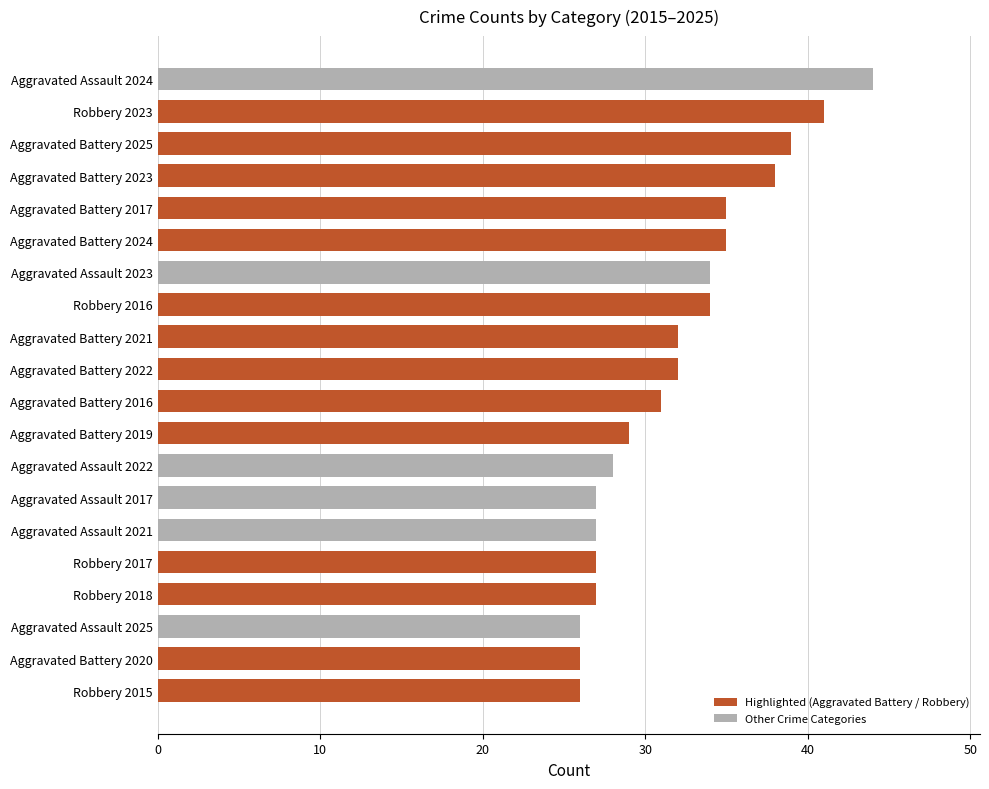

What is the change in value from Robbery 2017 to Aggravated Battery 2024?

+8